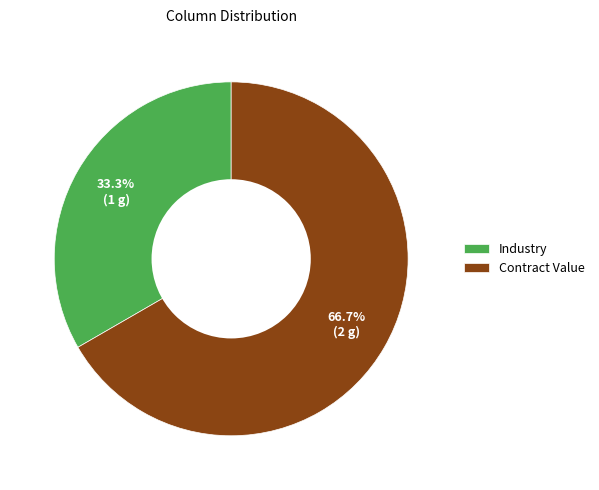

Count the number of slices in the pie.

2